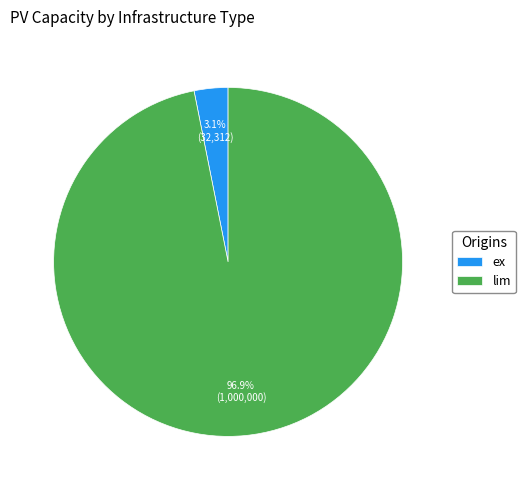

What portion of the pie excludes lim?

3.1%